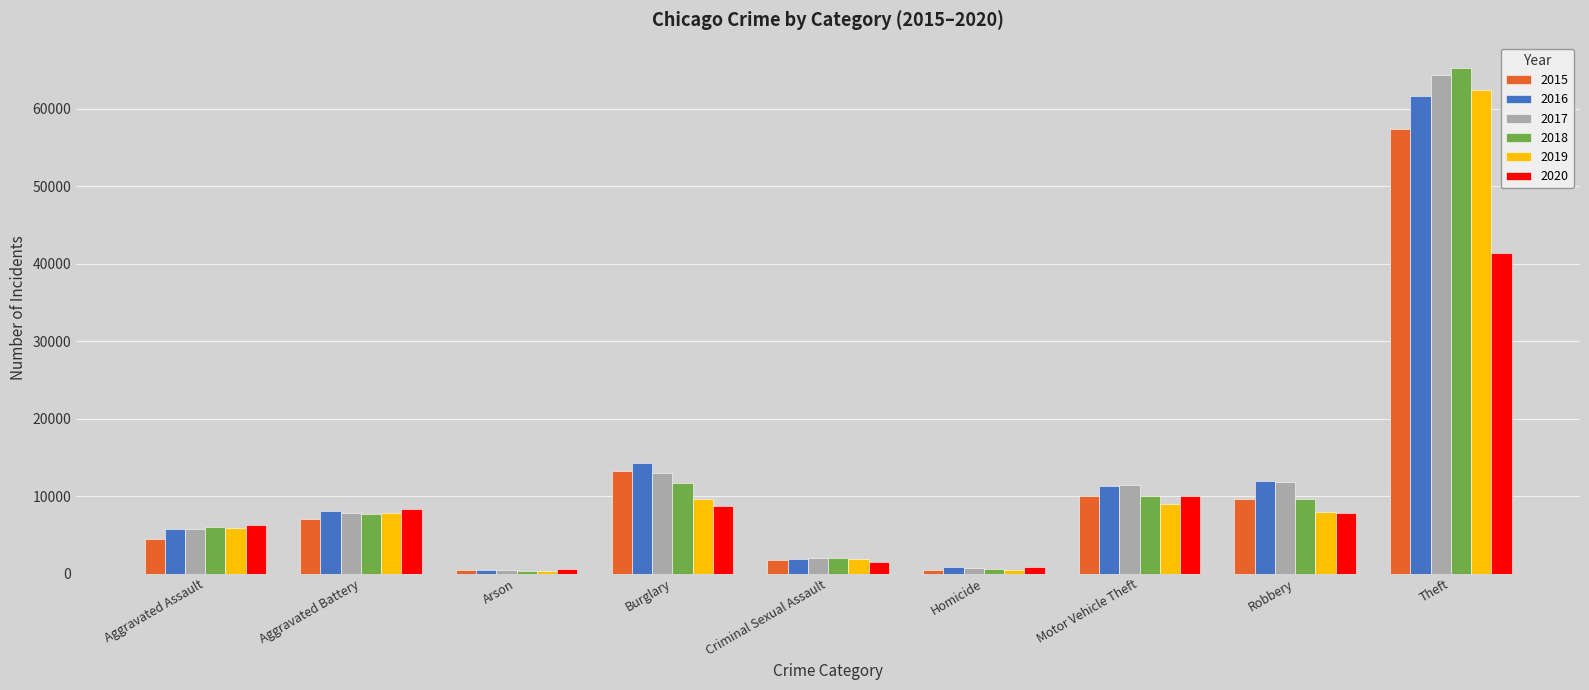

What is the value of the 2016 bar at the 1st from the left?

5713